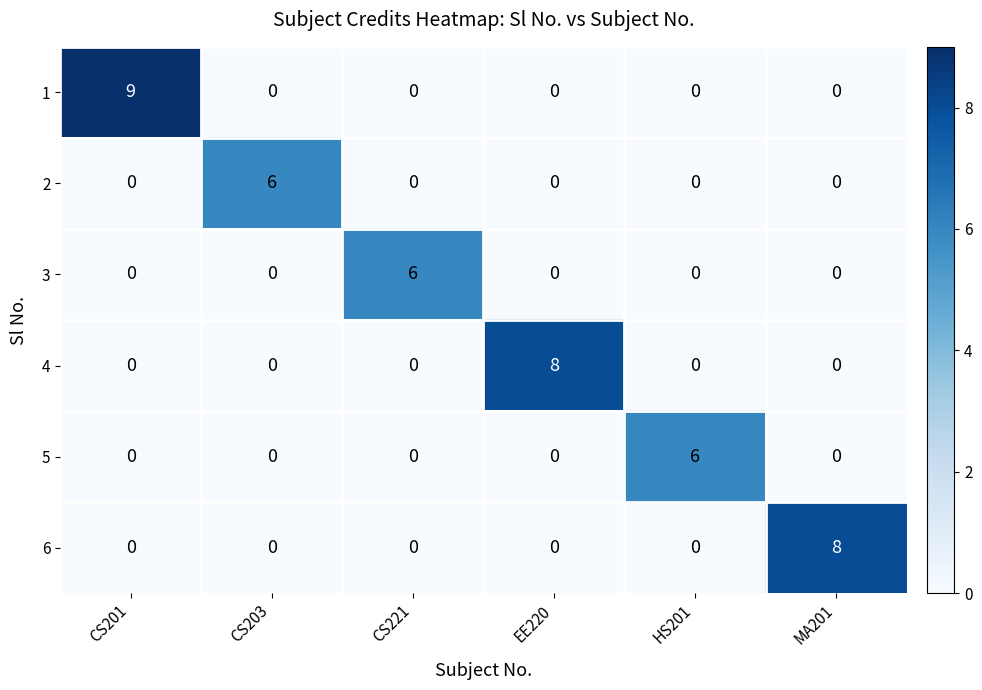

At how many categories does at least one series exceed 5?

6